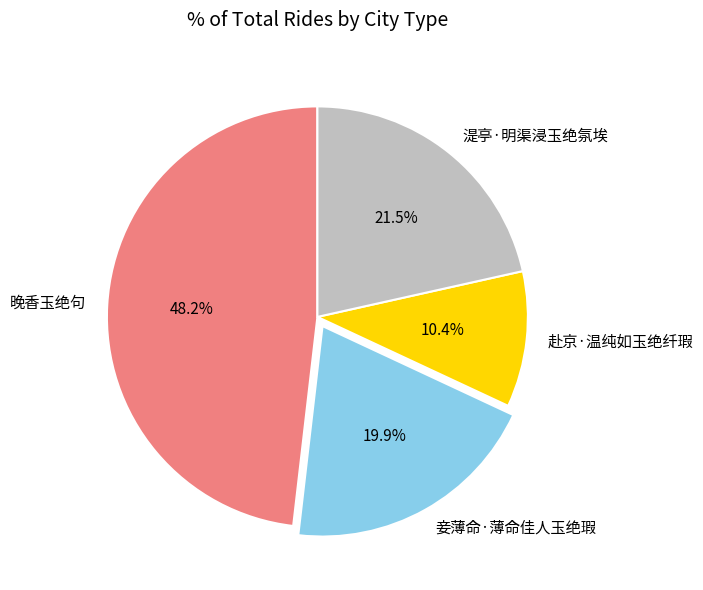

Which slice is the largest?

晚香玉绝句